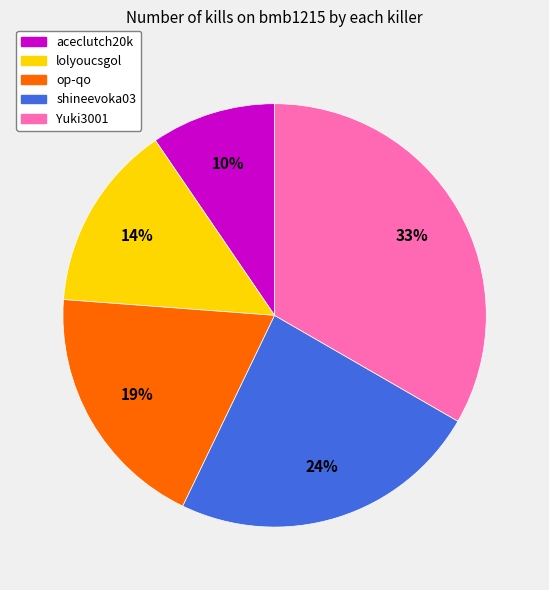

How many segments does this pie chart have?

5